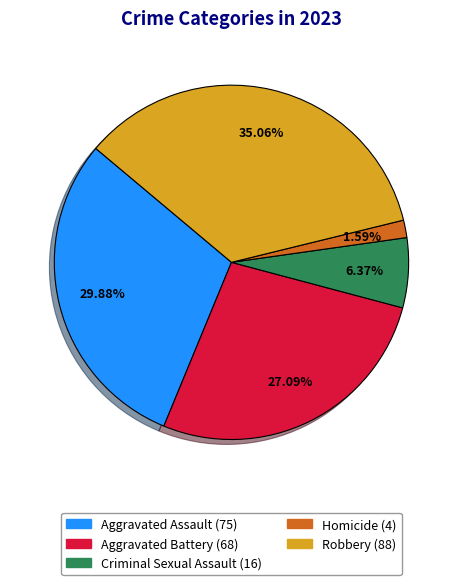

To the nearest percent, what is the combined percentage of Robbery and Criminal Sexual Assault?

41%